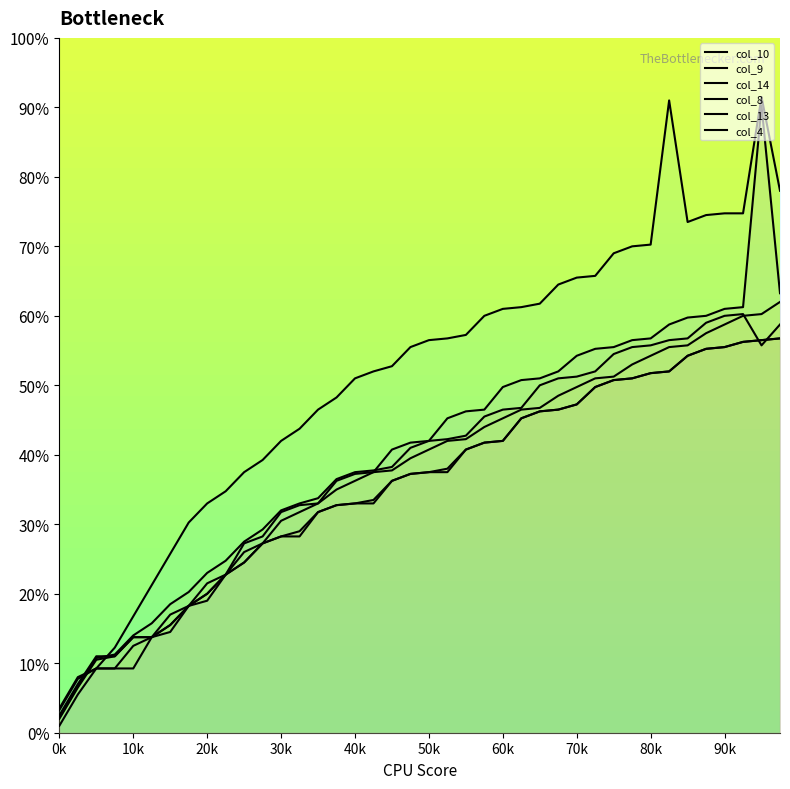

Which has a higher value, 80k or 50k?

80k